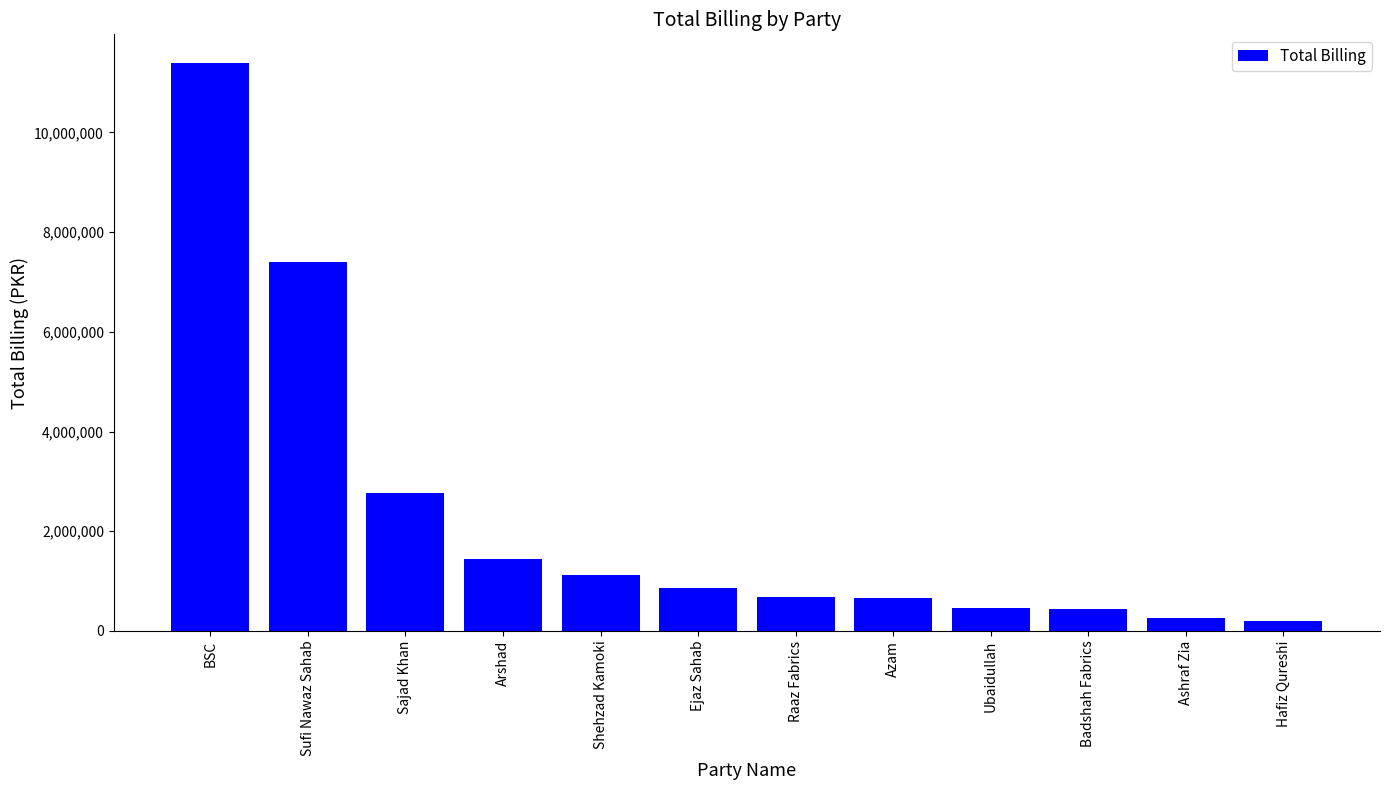

What is the label of the 8th bar from the right?

Shehzad Kamoki